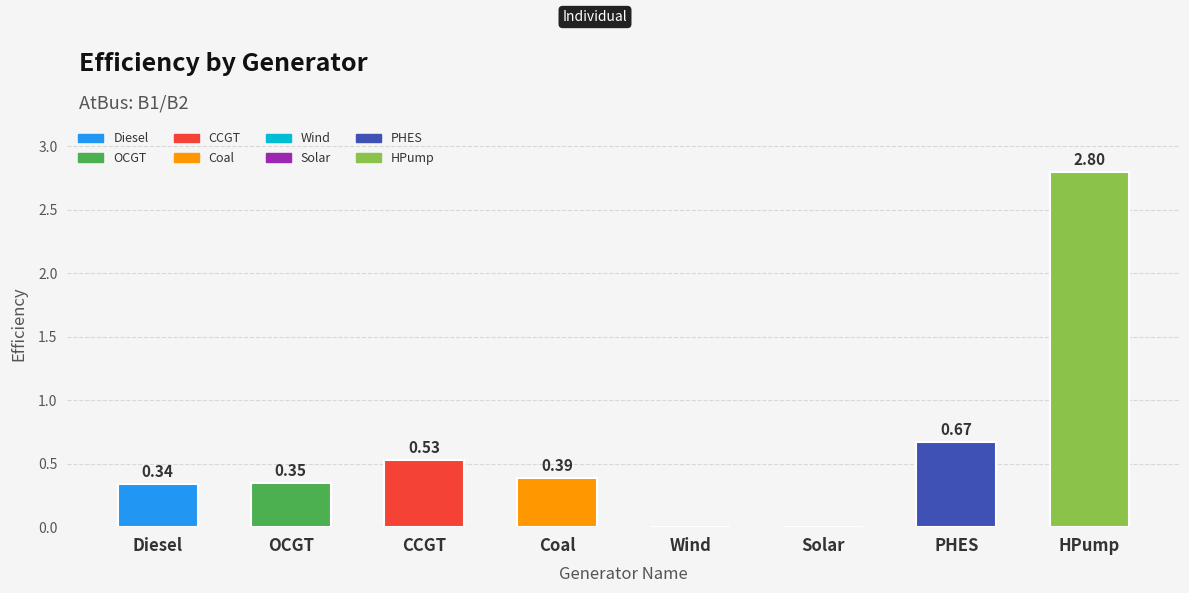

The value at OCGT is 0.3. True or false?

True